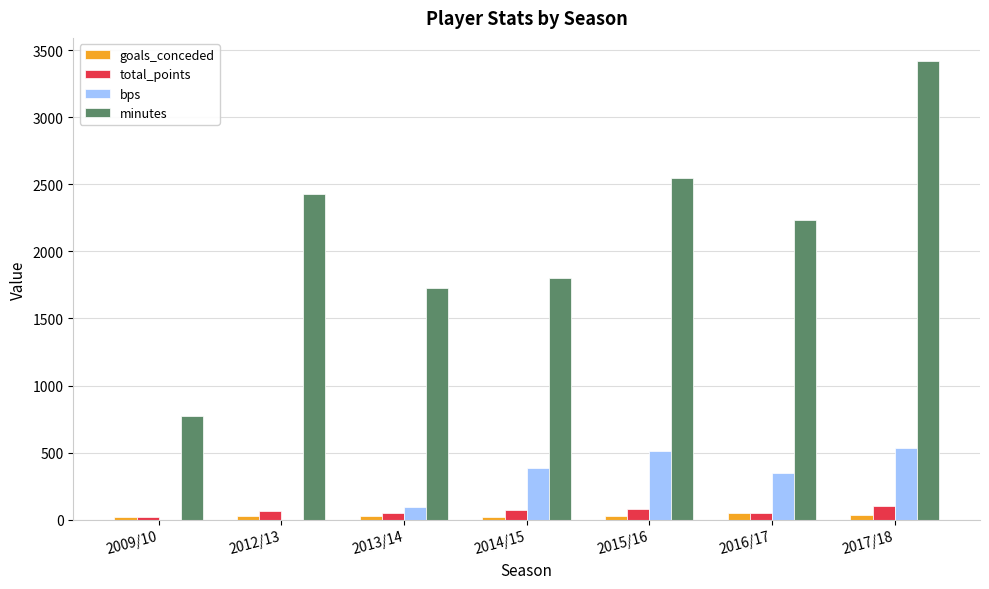

Is the value of bps at 2009/10 greater than the value of total_points at 2012/13?

No